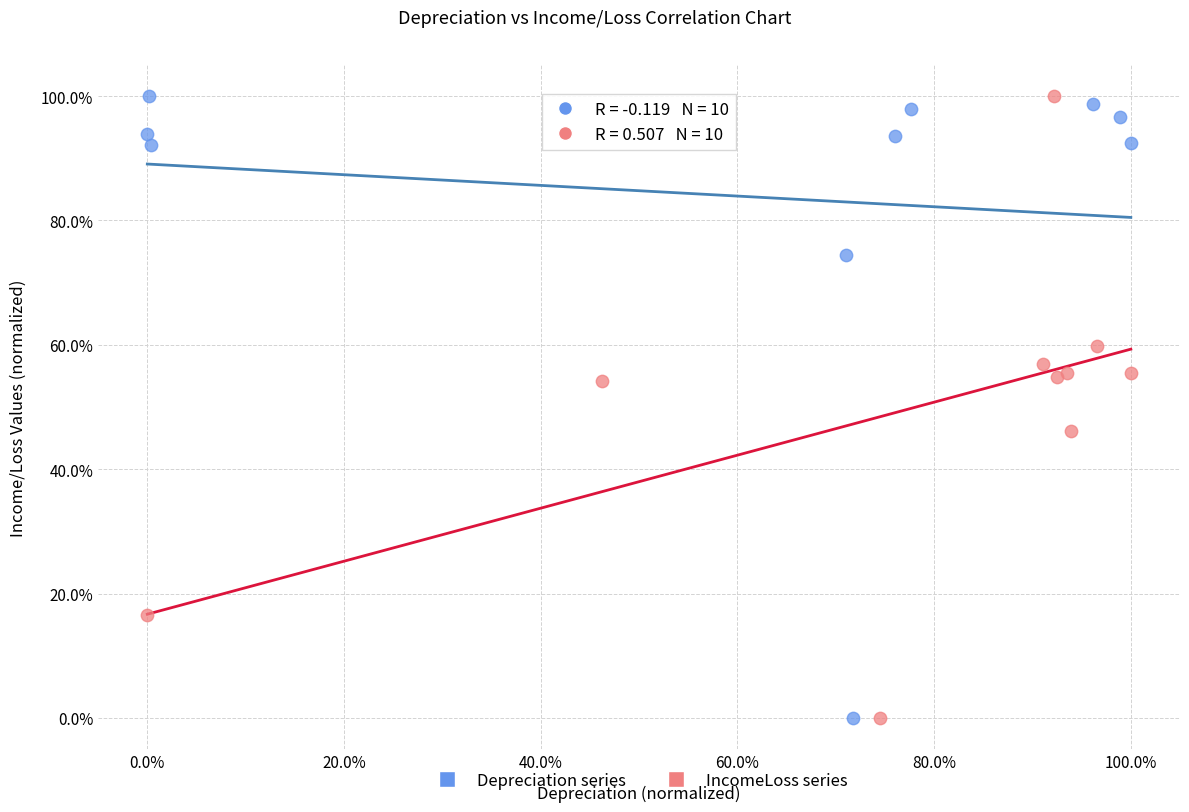

What are all the series names shown in the legend?

Depreciation series, IncomeLoss series